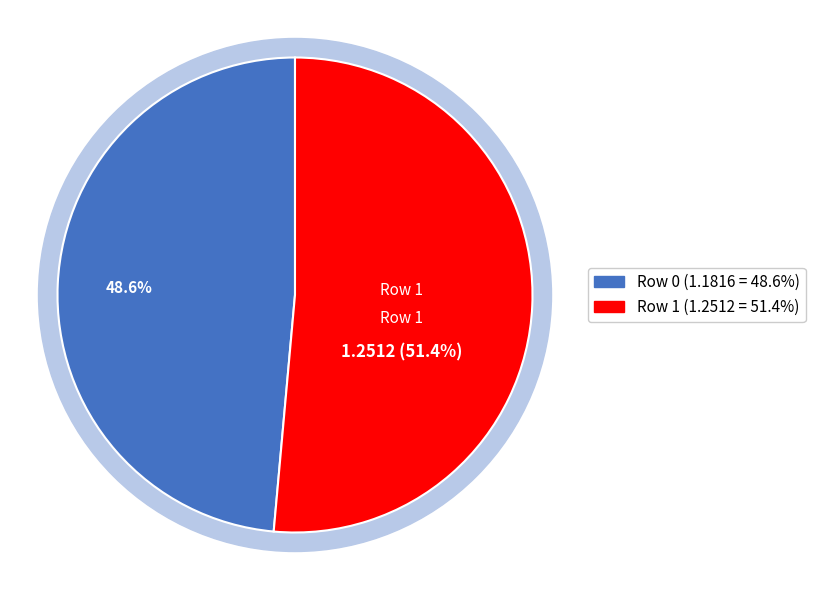

Which slice represents more than half of the pie?

Row 1